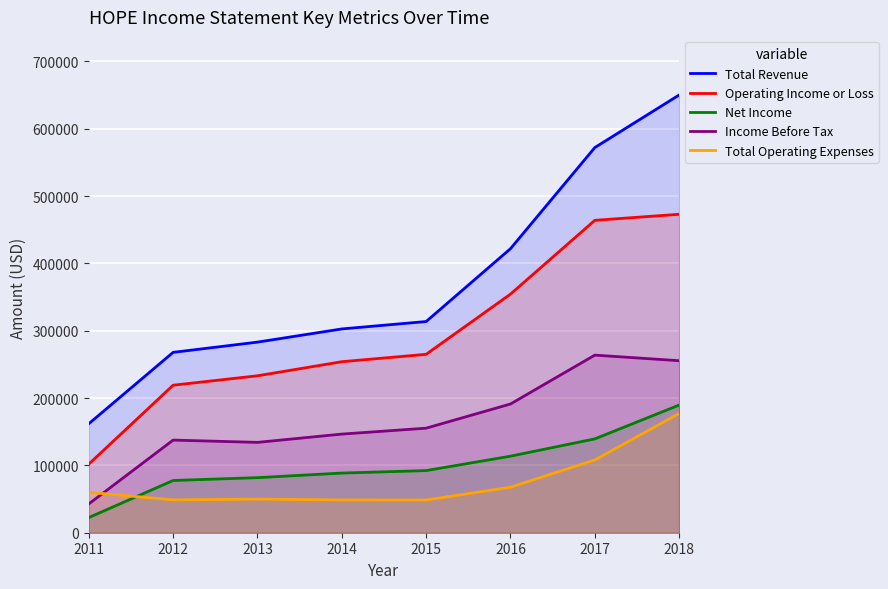

At 2014, list the series in order from smallest to largest.

Total Operating Expenses, Net Income, Income Before Tax, Operating Income or Loss, Total Revenue